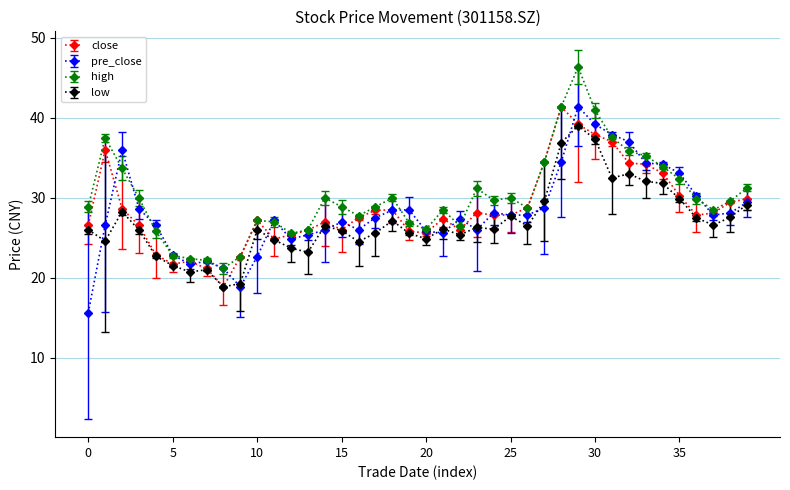

What is the minimum value shown in the chart?

15.6